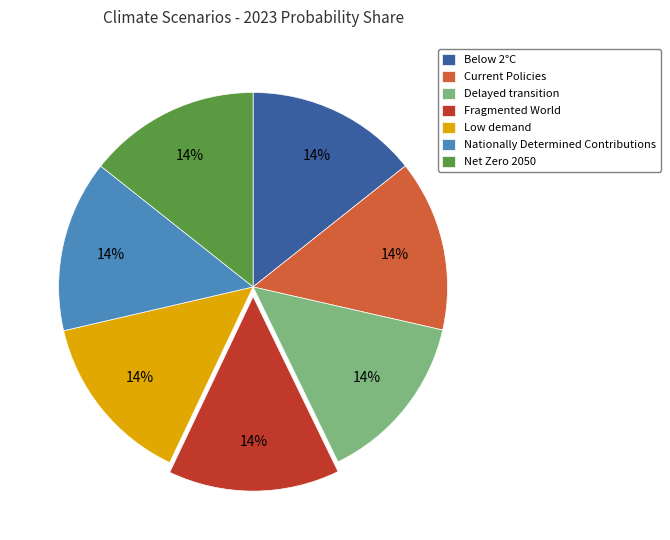

To the nearest percent, what portion does Fragmented World represent?

14%